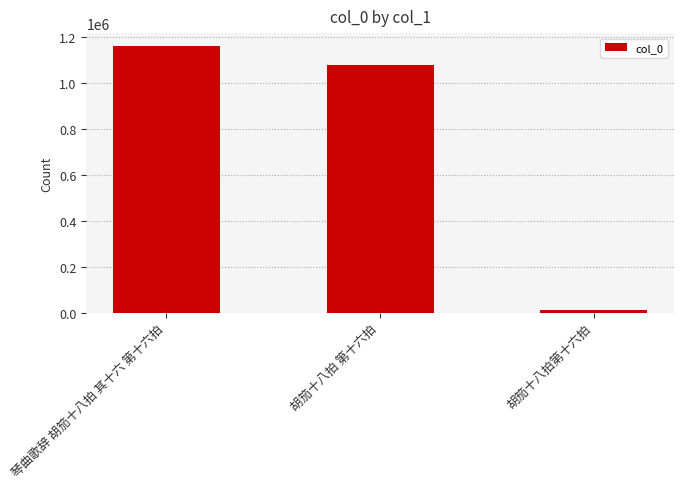

At which label does the data first exceed 1077797?

琴曲歌辞 胡笳十八拍 其十六 第十六拍